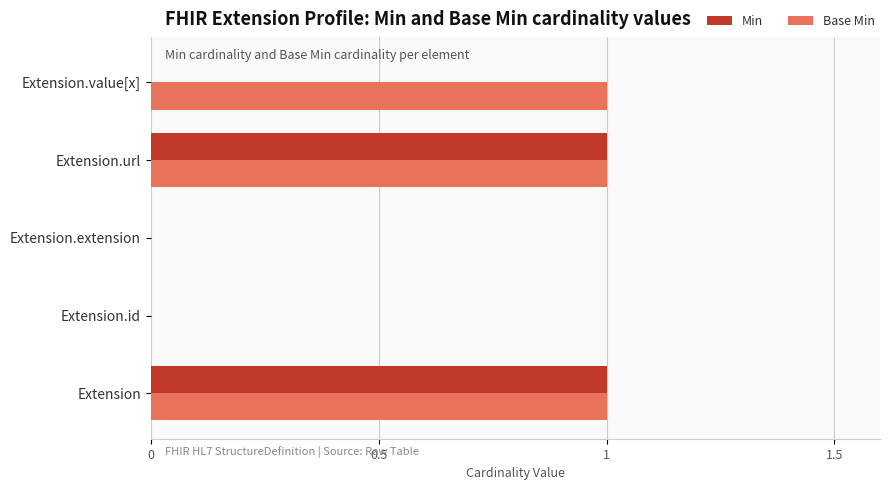

What are all the series names shown in the legend?

Min, Base Min